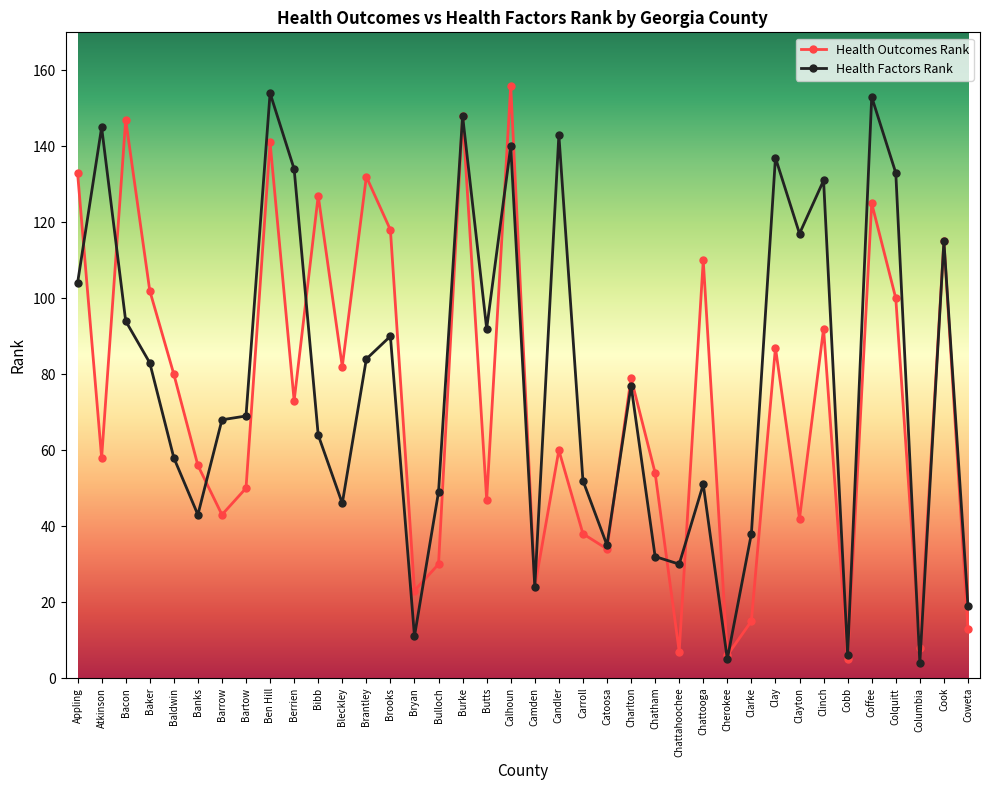

Reading right to left, extract all data points from this chart.

Health Outcomes Rank: 13	115	8	100	125	5	92	42	87	15	6	110	7	54	79	34	38	60	24	156	47	148	30	23	118	132	82	127	73	141	50	43	56	80	102	147	58	133
Health Factors Rank: 19	115	4	133	153	6	131	117	137	38	5	51	30	32	77	35	52	143	24	140	92	148	49	11	90	84	46	64	134	154	69	68	43	58	83	94	145	104